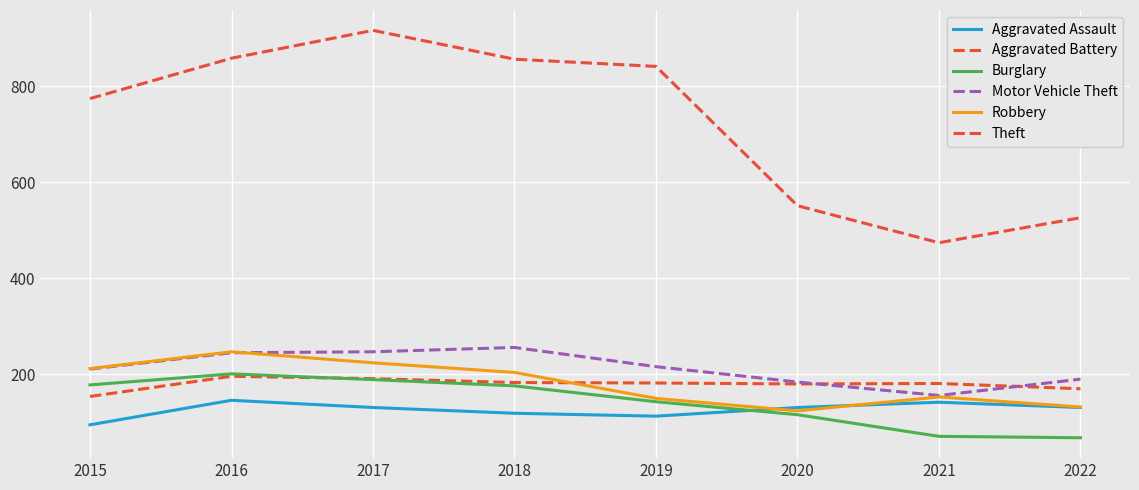

Between 2020 and 2022, which is larger?

2020